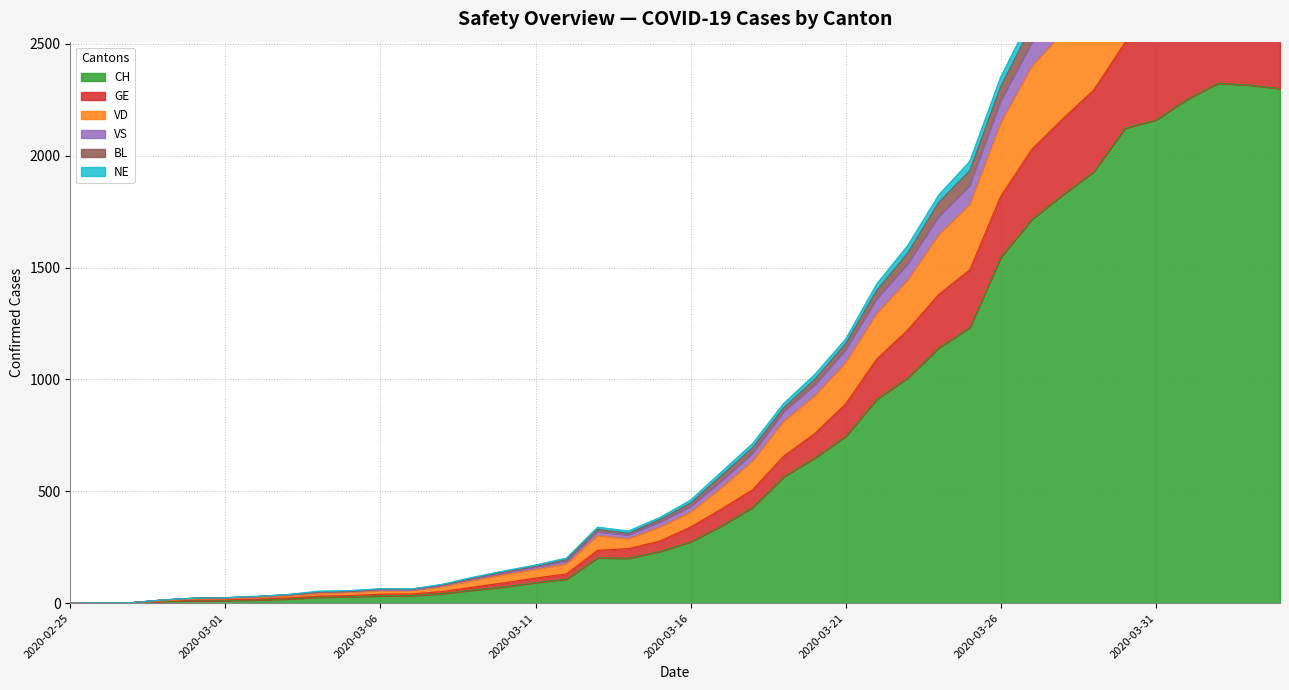

What is the label of the 12th point from the left?

2020-03-07